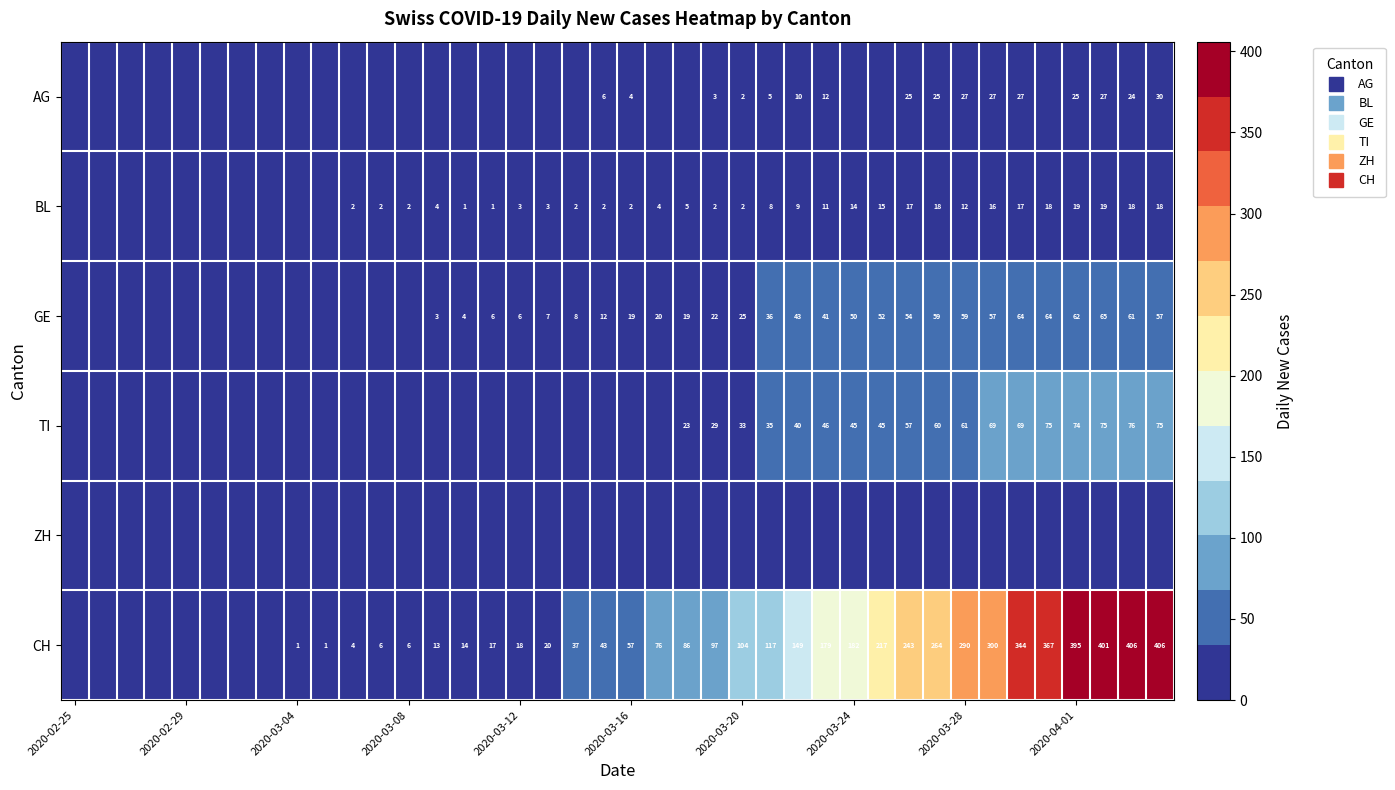

What is the difference between the maximum and minimum values in the BL series?

19